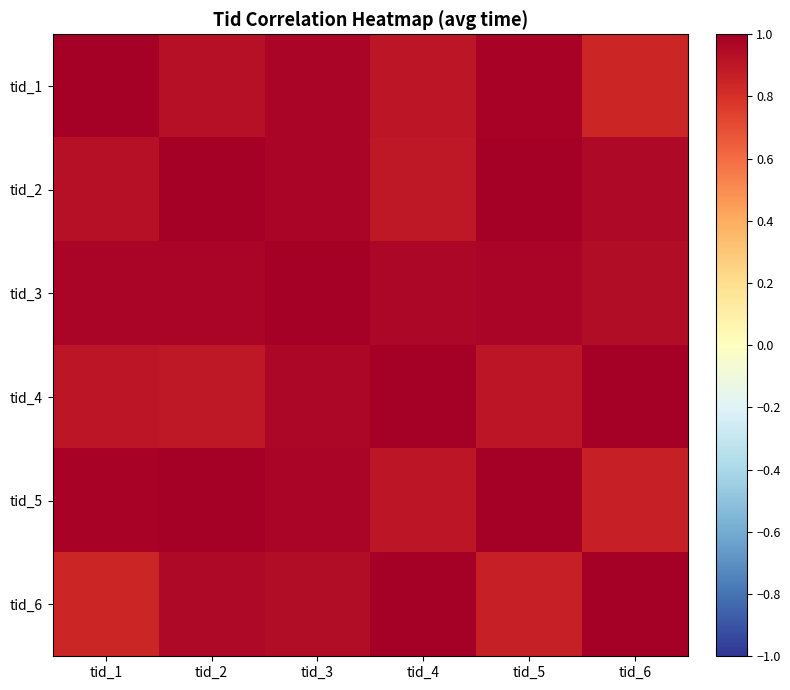

What is the total value across all series at tid_6?

5.6